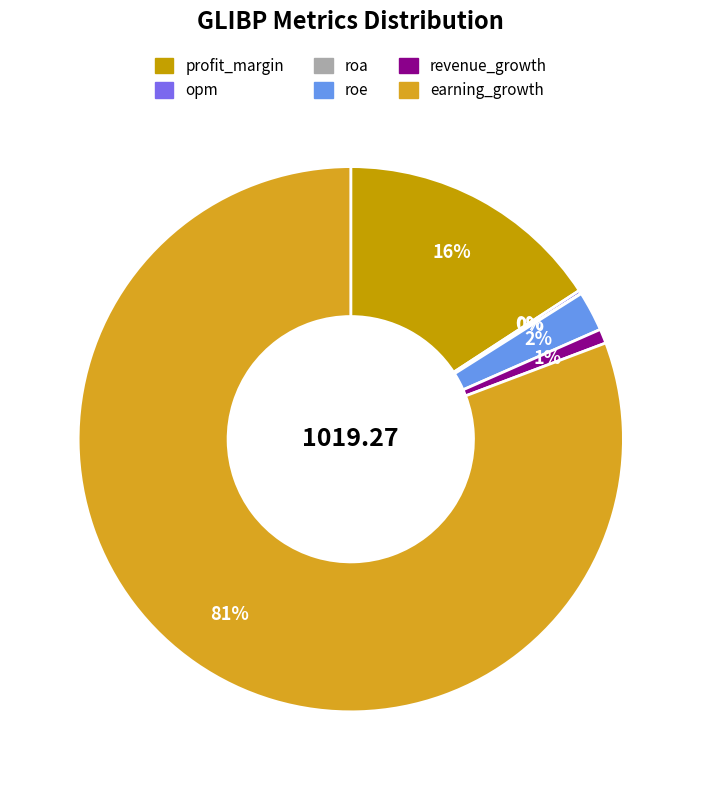

To the nearest percent, what is the average slice percentage?

17%